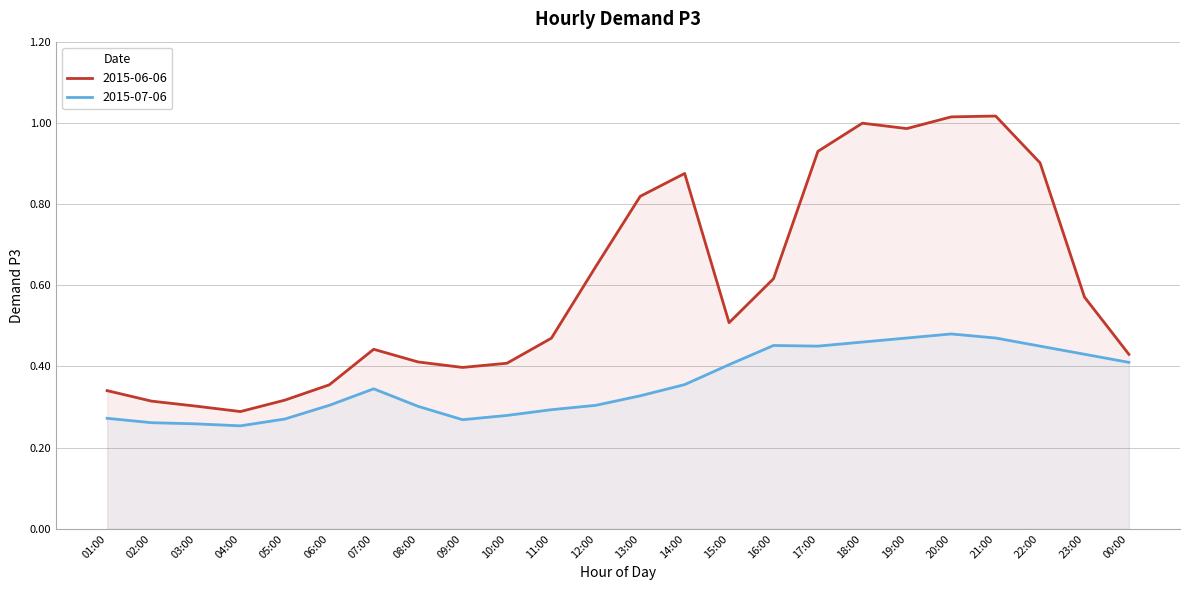

Which series has the largest total across all categories?

2015-06-06